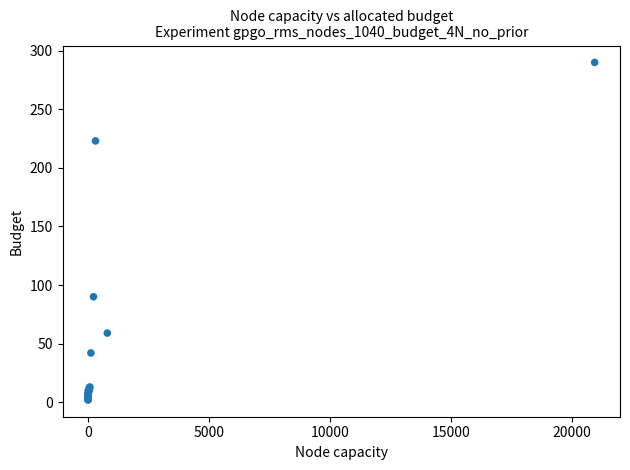

What Y value in the scatter plot is closest to 146?

90